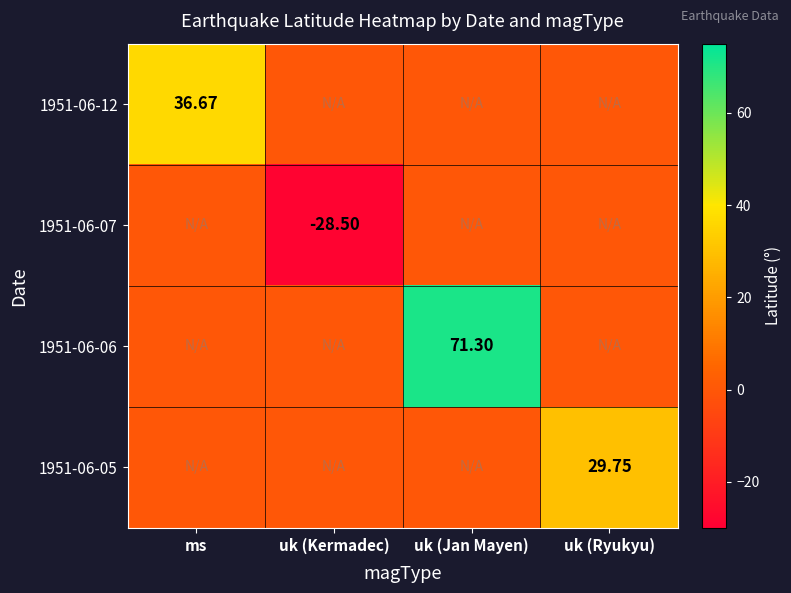

At which category is the sum across all series the highest?

uk (Jan Mayen)